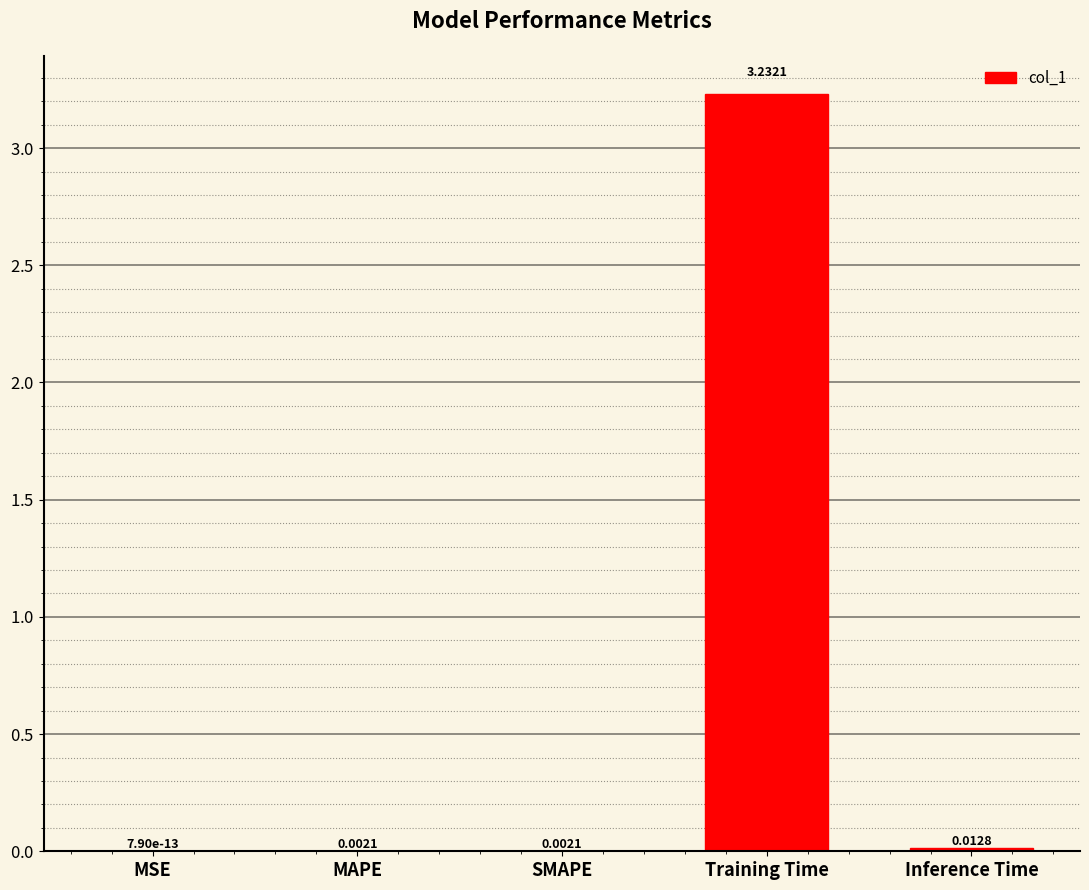

Which category has the highest value across all series?

Training Time